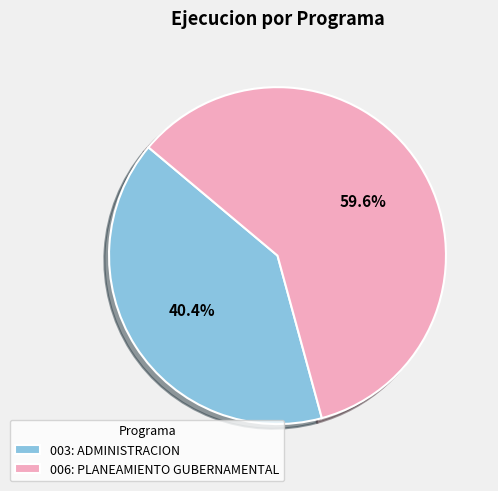

Count the number of slices in the pie.

2